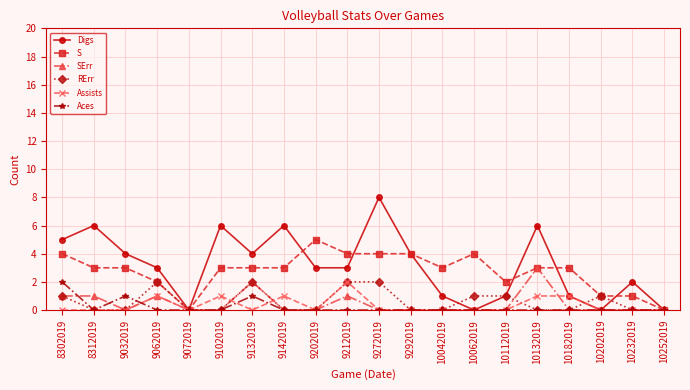

What are all the series names shown in the legend?

Digs, S, SErr, RErr, Assists, Aces